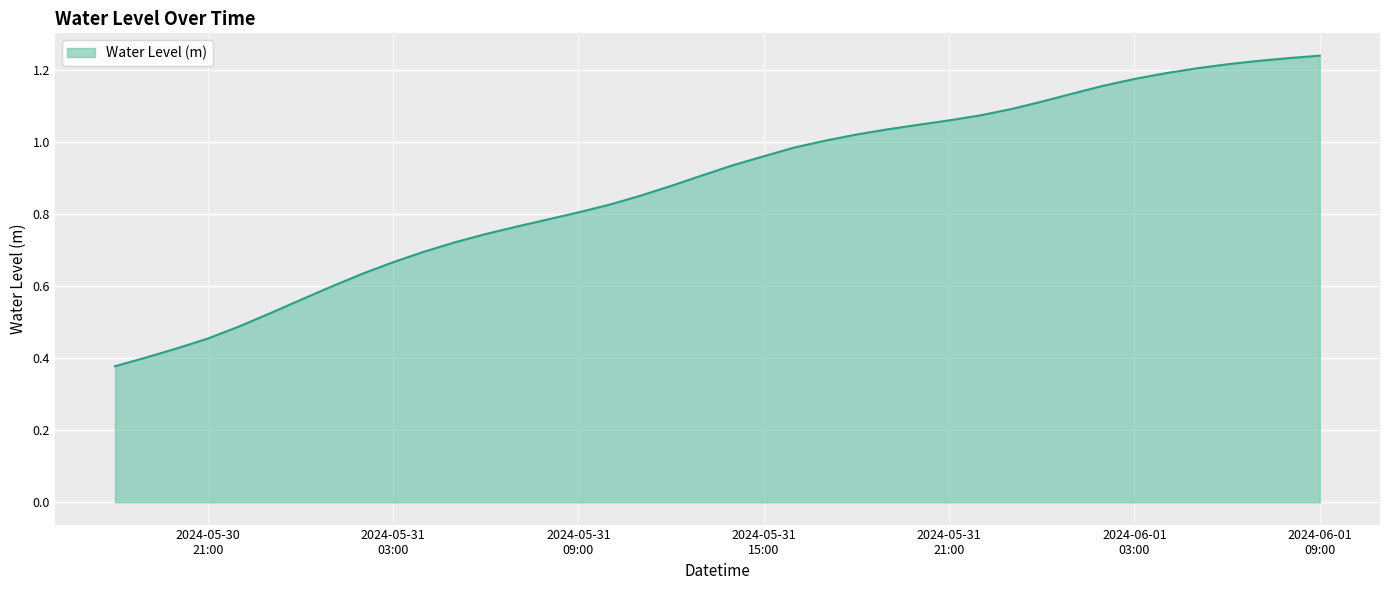

Reading right to left, what are all the values shown in this chart?

1.2	1.2	1.2	1.2	1.2	1.2	1.2	1.2	1.1	1.1	1.1	1.1	1.1	1.0	1.0	1.0	1.0	1.0	1.0	0.9	0.9	0.9	0.9	0.8	0.8	0.8	0.8	0.7	0.7	0.7	0.7	0.6	0.6	0.6	0.5	0.5	0.5	0.4	0.4	0.4